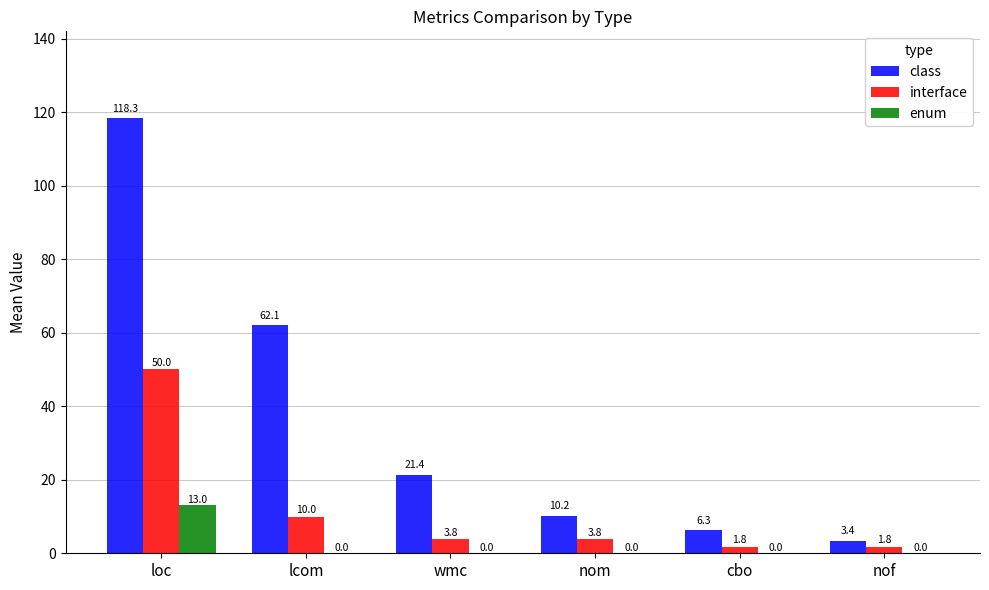

What are all the series names shown in the legend?

class, interface, enum